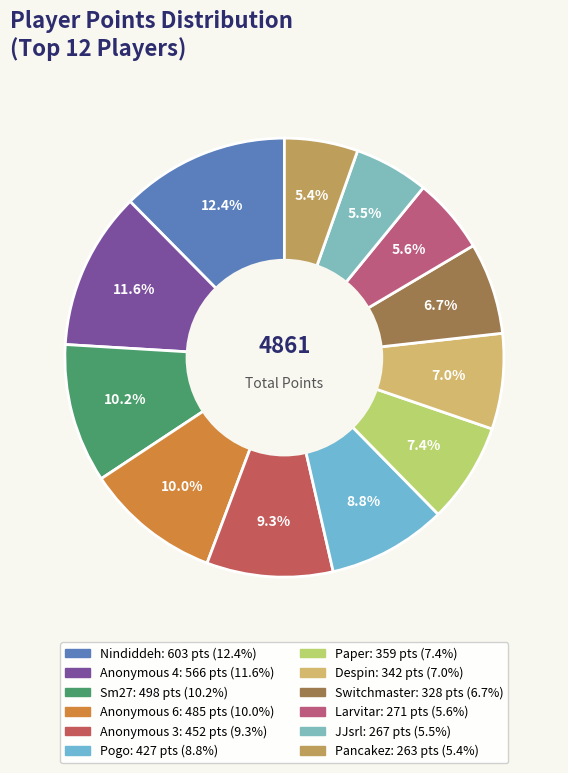

Rank the categories by value from lowest to highest.

Pancakez, JJsrl, Larvitar, Switchmaster, Despin, Paper, Pogo, Anonymous 3, Anonymous 6, Sm27, Anonymous 4, Nindiddeh